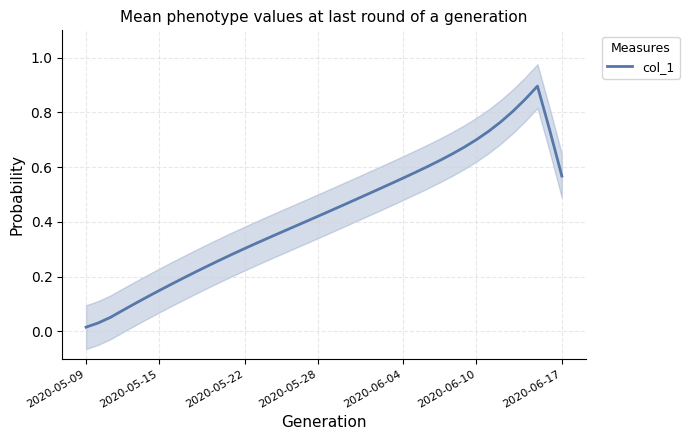

What is the approximate value at 7?

0.2